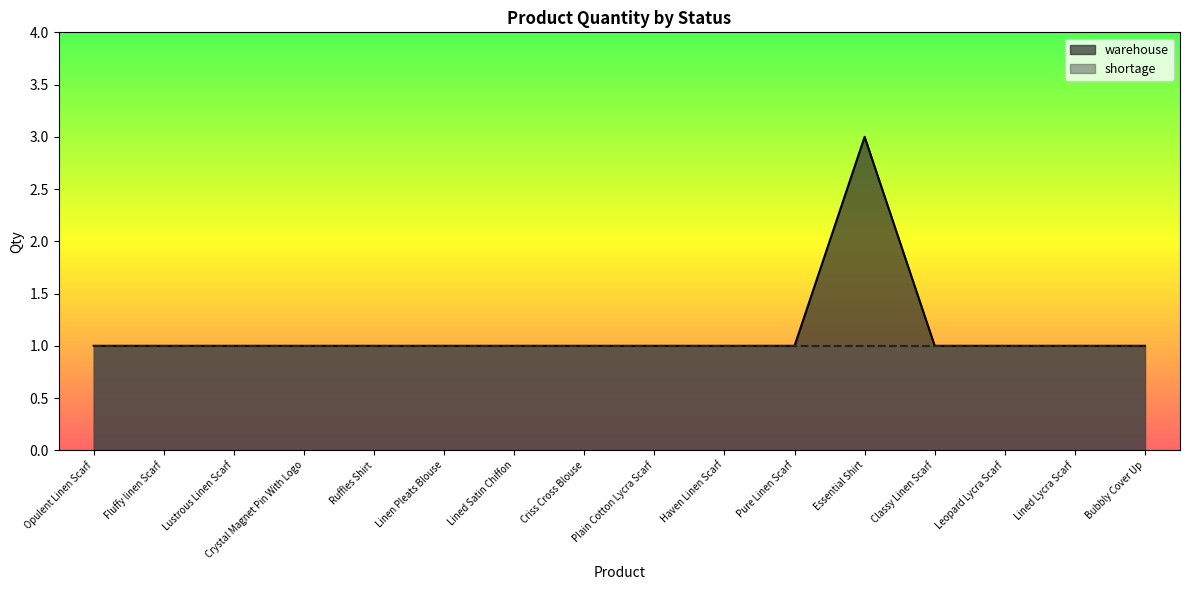

The chart shows a value of 1 at Essential Shirt. True or false?

False